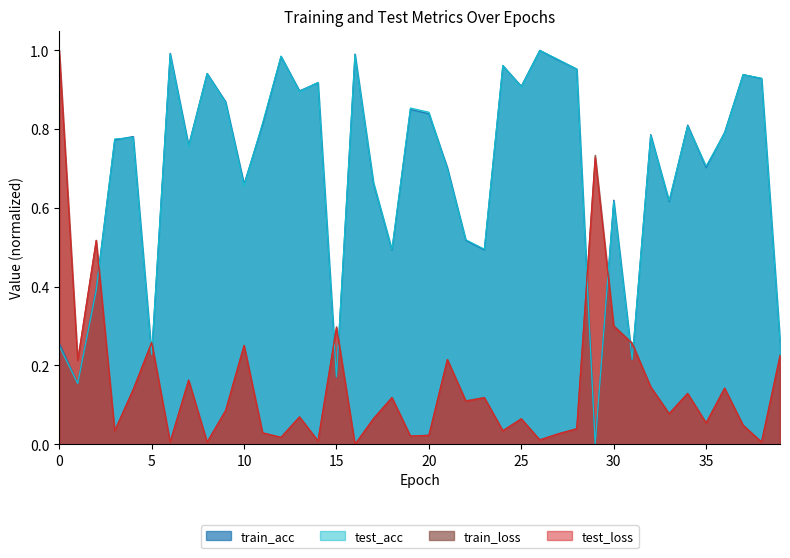

What are all the series names shown in the legend?

train_acc, test_acc, train_loss, test_loss